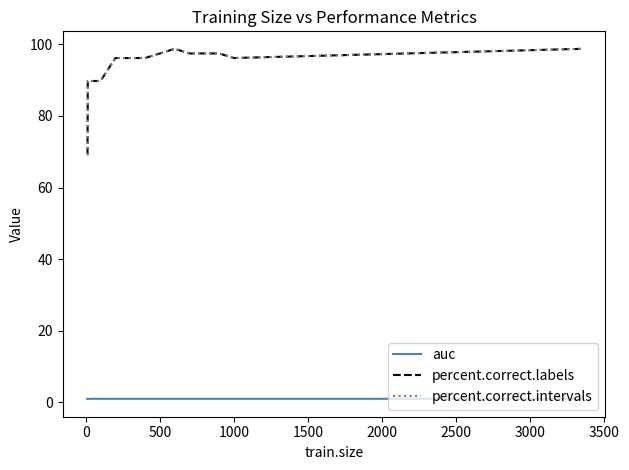

What is the sum of all percent.correct.labels values?

2905.1